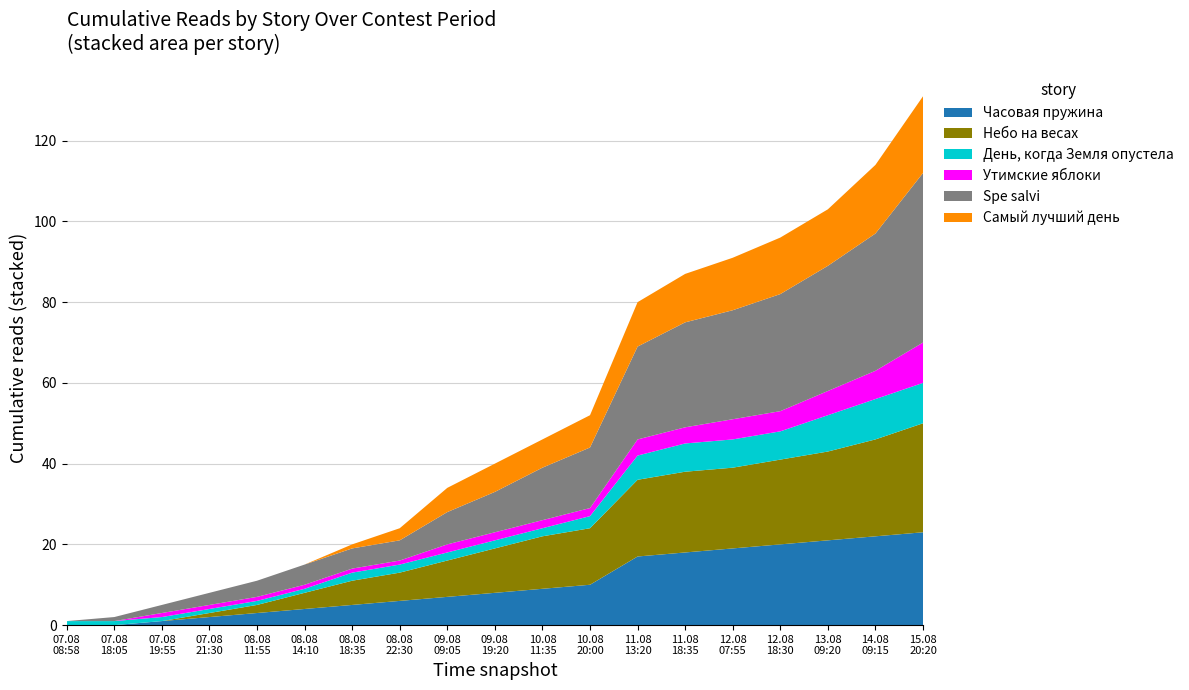

Reading right to left, what are all the values shown in this chart?

Часовая пружина: 18=23	17=22	16=21	15=20	14=19	13=18	Июльское утро=17	Человек создан для счастья=10	Геном против бинома=9	Эфир=8	Мёртвый мир=7	Самый лучший день=6	Возвращение в колыбель=5	Spe salvi=4	На этой планете красивые закаты=3	Утимские яблоки=2	День, когда Земля опустела=1	Небо на весах=0	Часовая пружина=0
Небо на весах: 18=27	17=24	16=22	15=21	14=20	13=20	Июльское утро=19	Человек создан для счастья=14	Геном против бинома=13	Эфир=11	Мёртвый мир=9	Самый лучший день=7	Возвращение в колыбель=6	Spe salvi=4	На этой планете красивые закаты=2	Утимские яблоки=1	День, когда Земля опустела=0	Небо на весах=0	Часовая пружина=0
День, когда Земля опустела: 18=10	17=10	16=9	15=7	14=7	13=7	Июльское утро=6	Человек создан для счастья=3	Геном против бинома=2	Эфир=2	Мёртвый мир=2	Самый лучший день=2	Возвращение в колыбель=2	Spe salvi=1	На этой планете красивые закаты=1	Утимские яблоки=1	День, когда Земля опустела=1	Небо на весах=1	Часовая пружина=1
Утимские яблоки: 18=10	17=7	16=6	15=5	14=5	13=4	Июльское утро=4	Человек создан для счастья=2	Геном против бинома=2	Эфир=2	Мёртвый мир=2	Самый лучший день=1	Возвращение в колыбель=1	Spe salvi=1	На этой планете красивые закаты=1	Утимские яблоки=1	День, когда Земля опустела=1	Небо на весах=0	Часовая пружина=0
Spe salvi: 18=42	17=34	16=31	15=29	14=27	13=26	Июльское утро=23	Человек создан для счастья=15	Геном против бинома=13	Эфир=10	Мёртвый мир=8	Самый лучший день=5	Возвращение в колыбель=5	Spe salvi=5	На этой планете красивые закаты=4	Утимские яблоки=3	День, когда Земля опустела=2	Небо на весах=1	Часовая пружина=0
Самый лучший день: 18=19	17=17	16=14	15=14	14=13	13=12	Июльское утро=11	Человек создан для счастья=8	Геном против бинома=7	Эфир=7	Мёртвый мир=6	Самый лучший день=3	Возвращение в колыбель=1	Spe salvi=0	На этой планете красивые закаты=0	Утимские яблоки=0	День, когда Земля опустела=0	Небо на весах=0	Часовая пружина=0